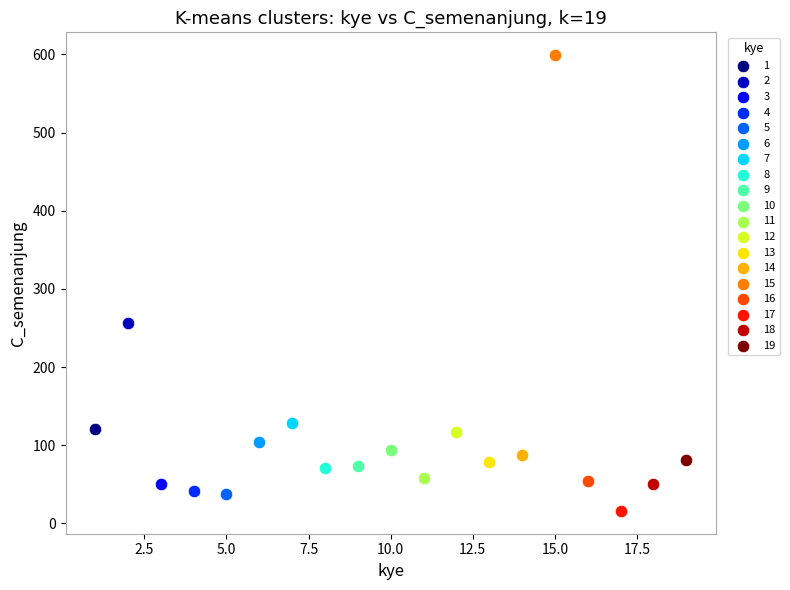

Which series reaches the minimum Y coordinate?

17